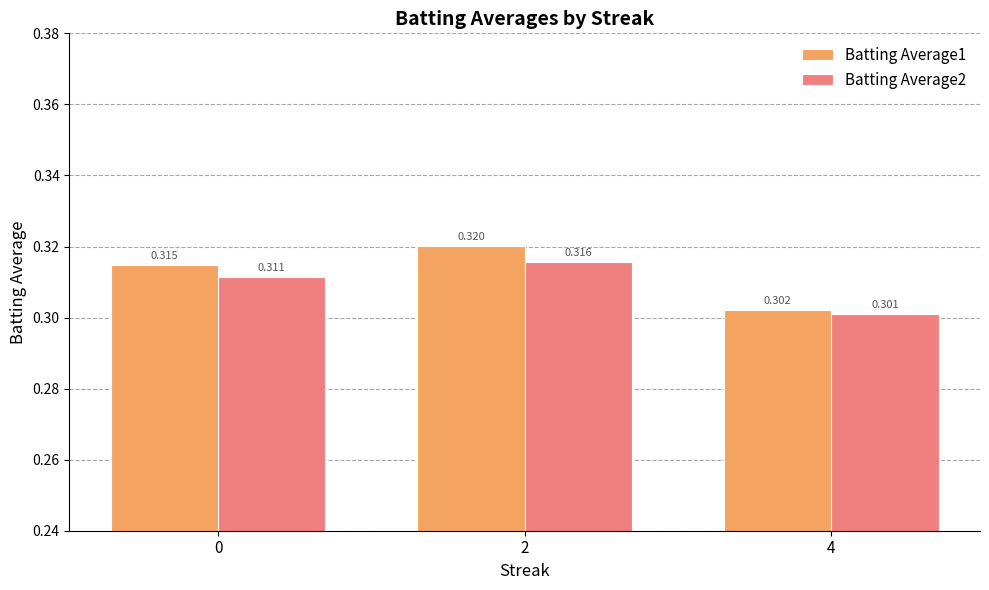

Between 0 and 4, which series saw the biggest shift?

Batting Average1